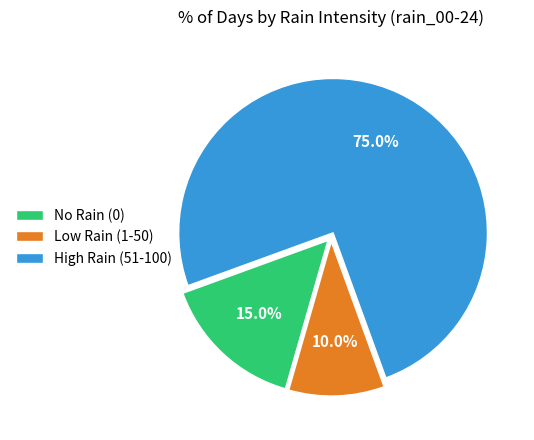

Rank the categories by value from lowest to highest.

Low Rain (1-50), No Rain (0), High Rain (51-100)